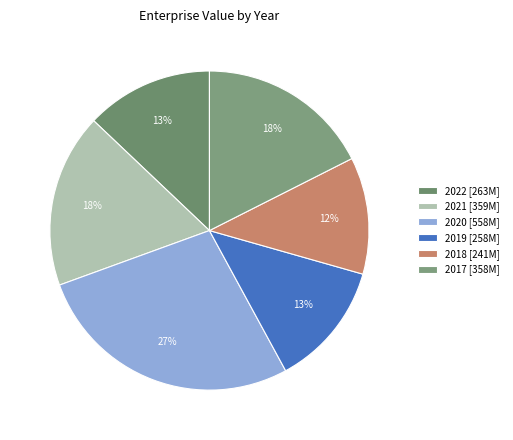

What percentage is the 2021 slice, to the nearest percent?

18%